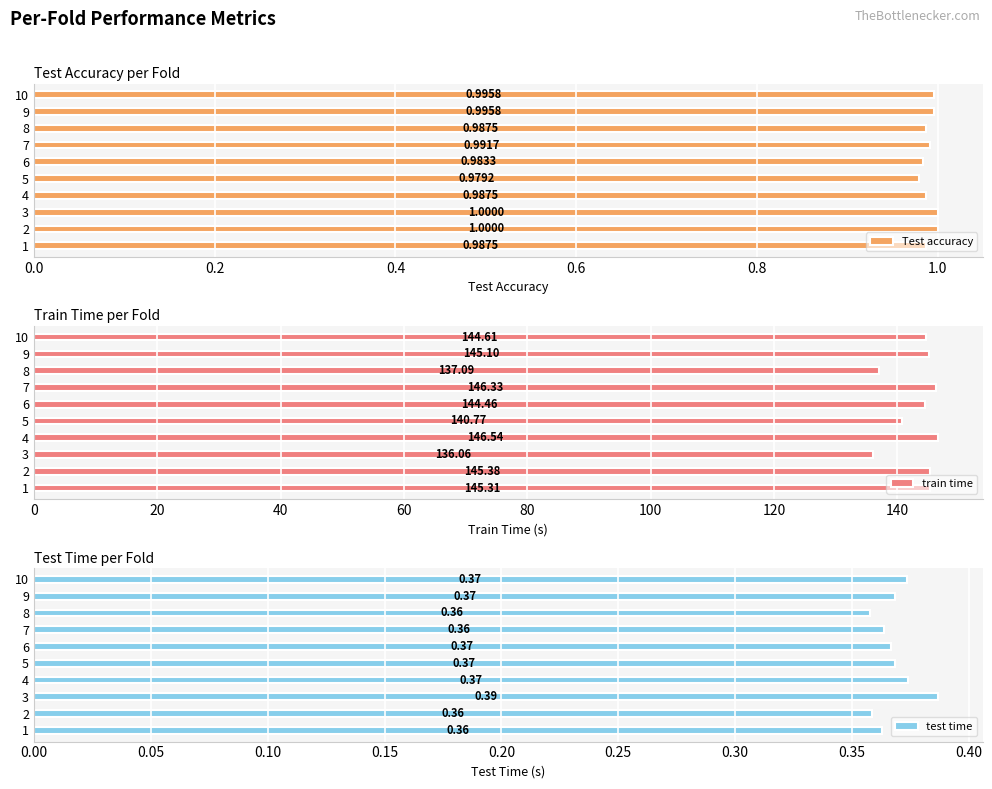

Reading left to right, transcribe all the data shown in this chart.

Test accuracy: 1.0	1.0	1.0	1.0	1.0	1.0	1.0	1.0	1.0	1.0
train time: 145.3	145.4	136.1	146.5	140.8	144.5	146.3	137.1	145.1	144.6
test time: 0.4	0.4	0.4	0.4	0.4	0.4	0.4	0.4	0.4	0.4